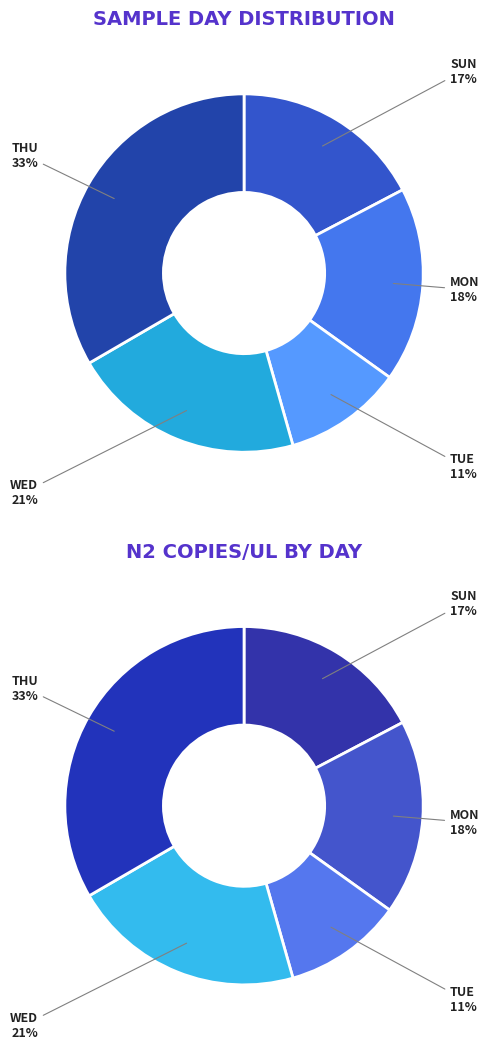

What is the ratio of the value at THU to the value at SUN?

1.9